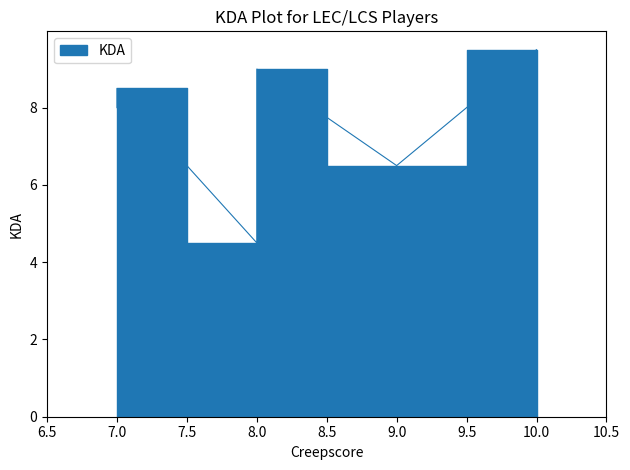

The chart shows a value of 3.6 at Søren (MID). True or false?

False